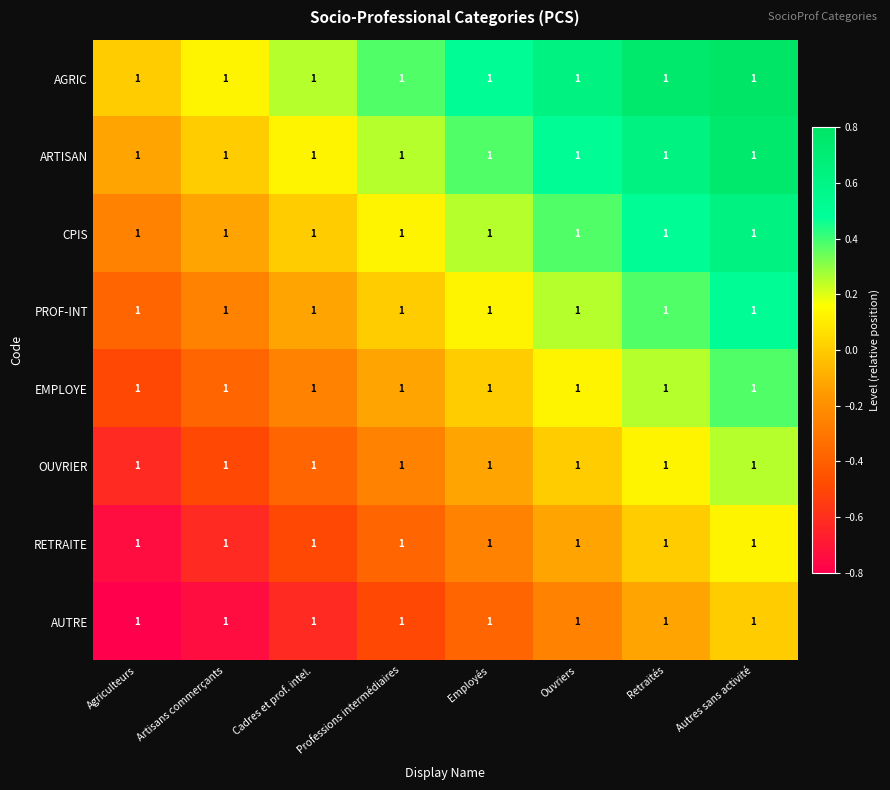

What is the difference between the highest and lowest values at Artisans commerçants?

0.9